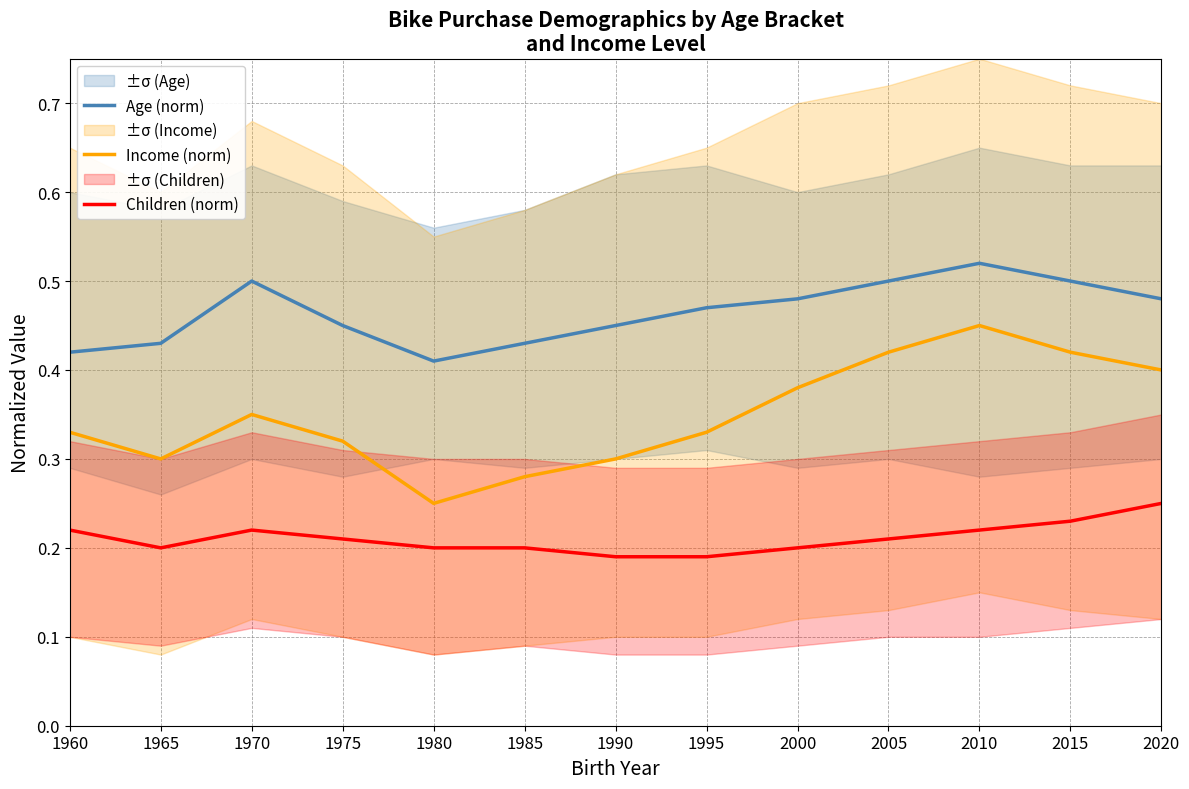

What is the difference between the maximum and minimum values in the Income (norm) series?

0.2